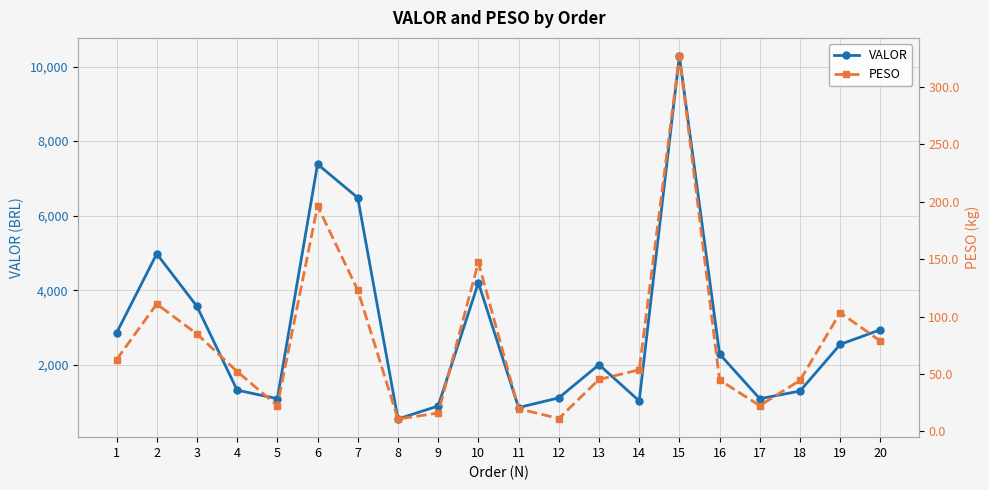

What is the average value of the PESO series?

78.9